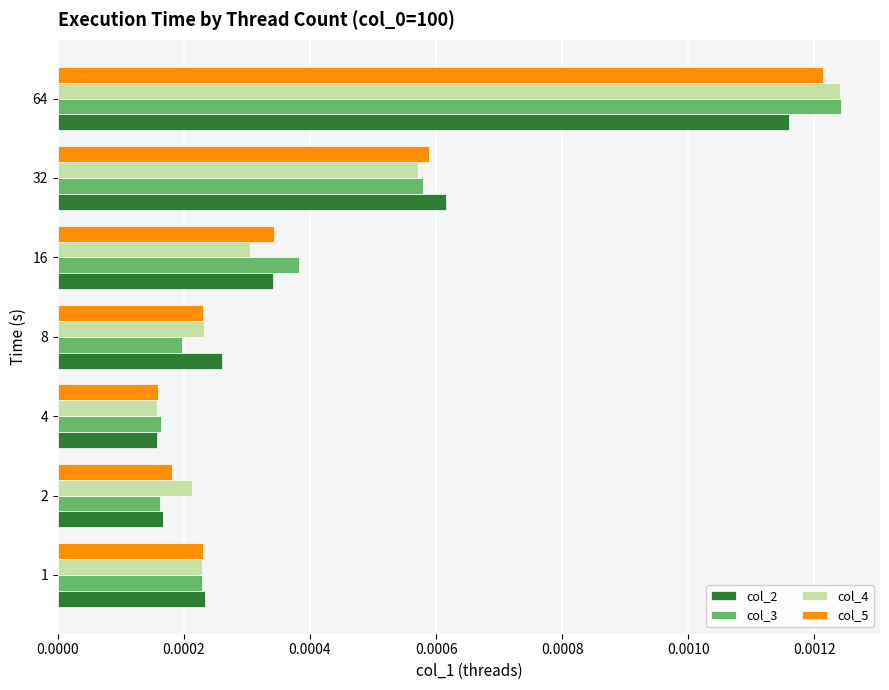

Which label corresponds to the largest value in the chart?

64